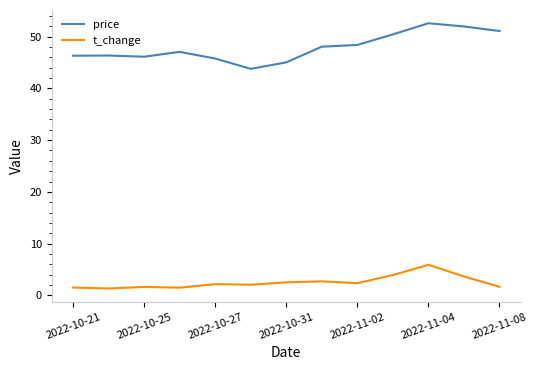

Rank the series by their maximum value, from lowest to highest.

t_change, price